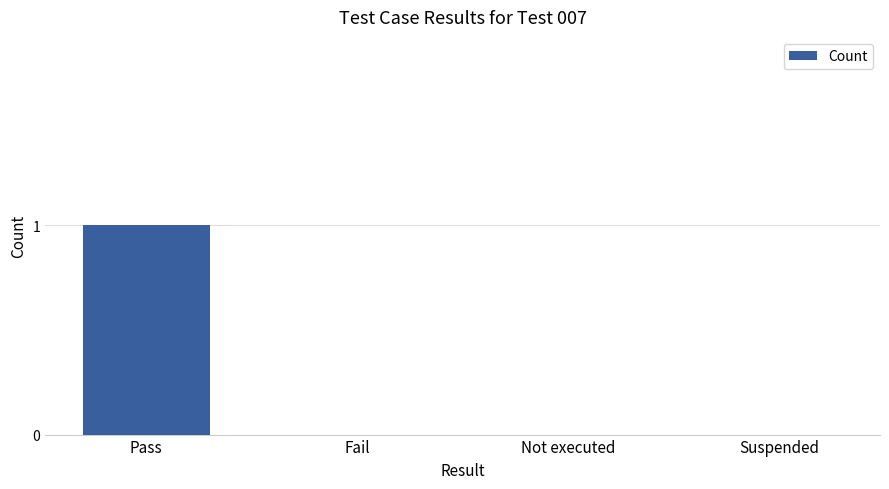

Count the values in the range 0 to 1.

4